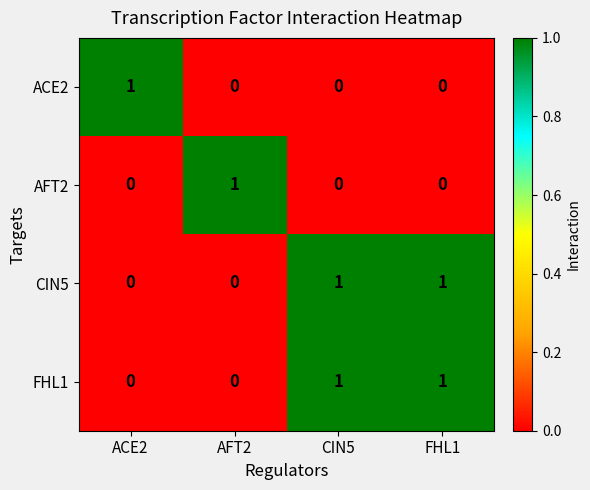

How many FHL1 values are between 0 and 1?

4